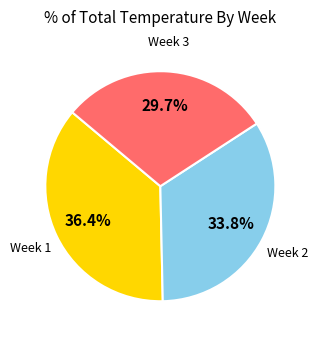

Is there a majority slice in this chart?

No